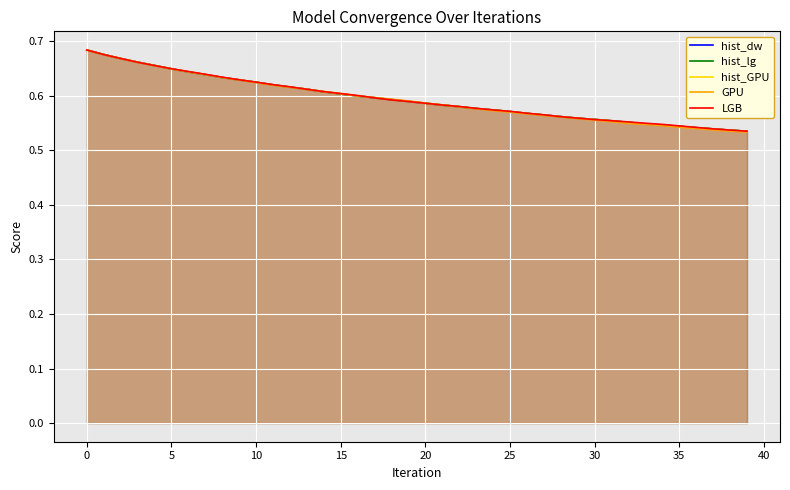

Where is hist_GPU nearest to the value 0?

39